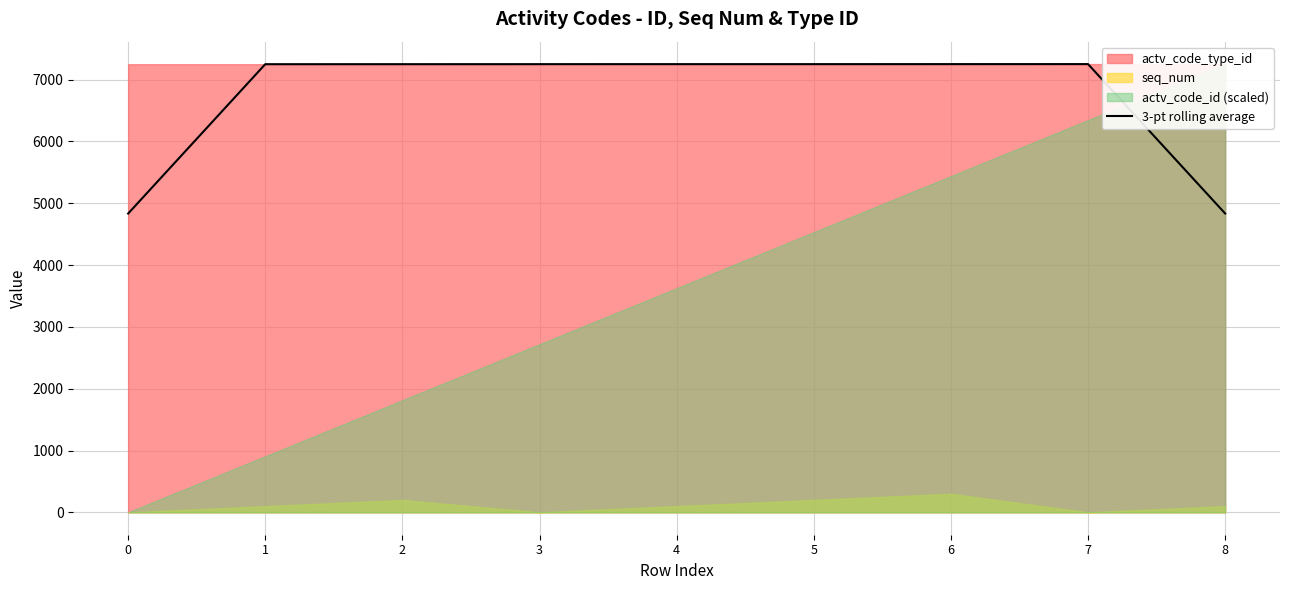

What is the average value?

6713.8